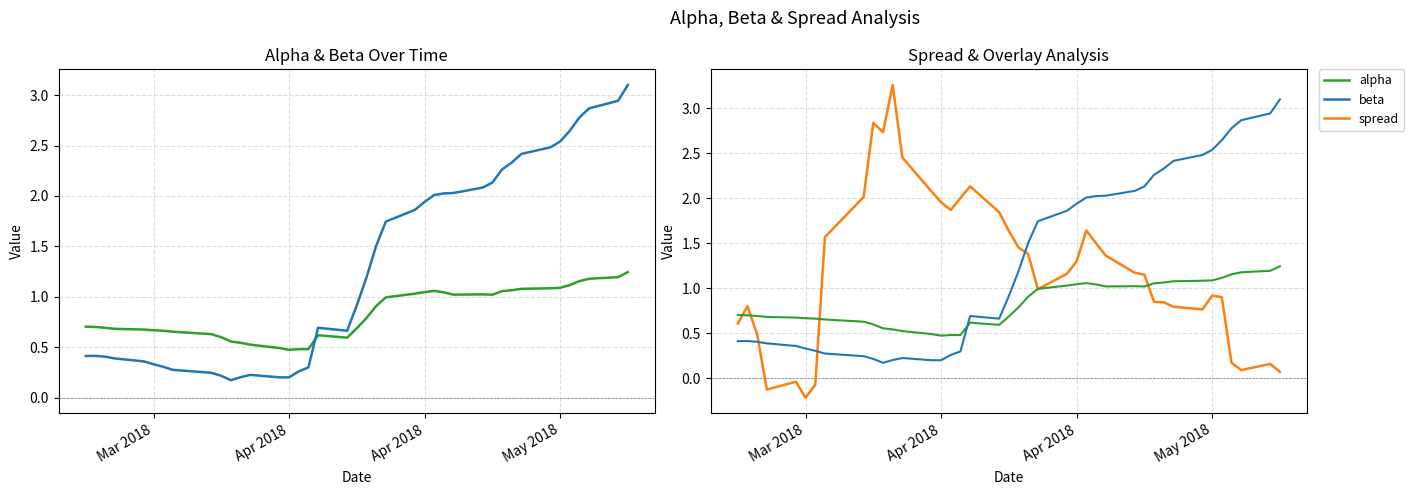

What is the average value of the spread series?

1.2